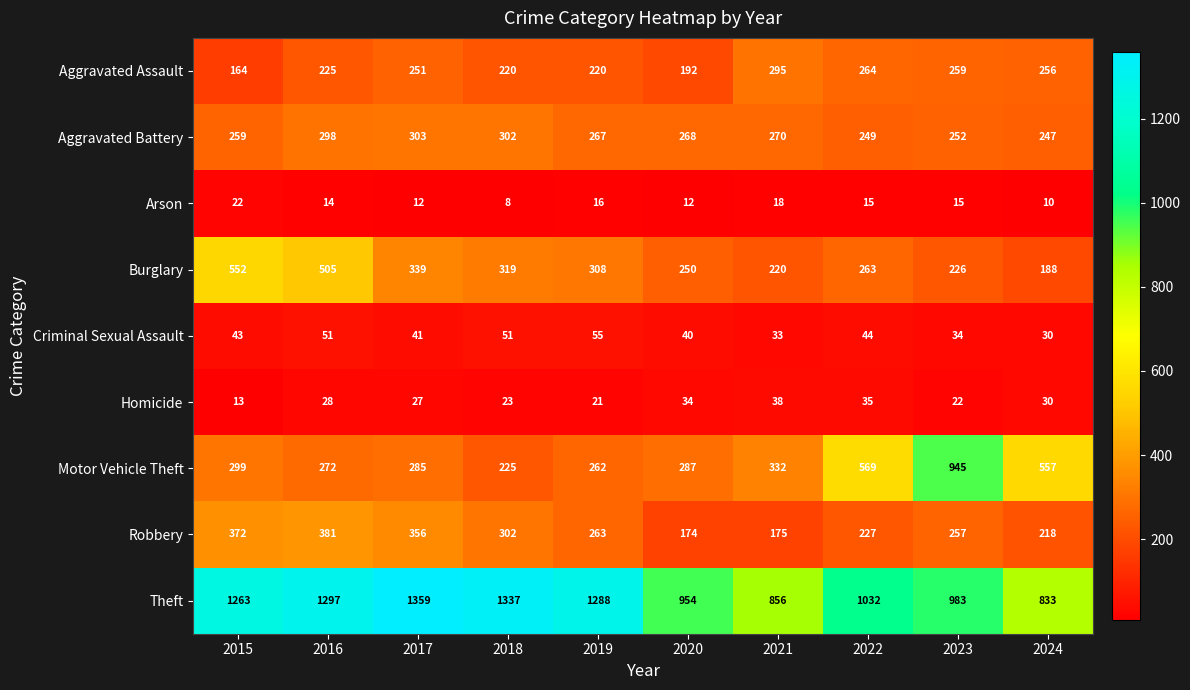

Which series changed the most between 2016 and 2024?

Theft